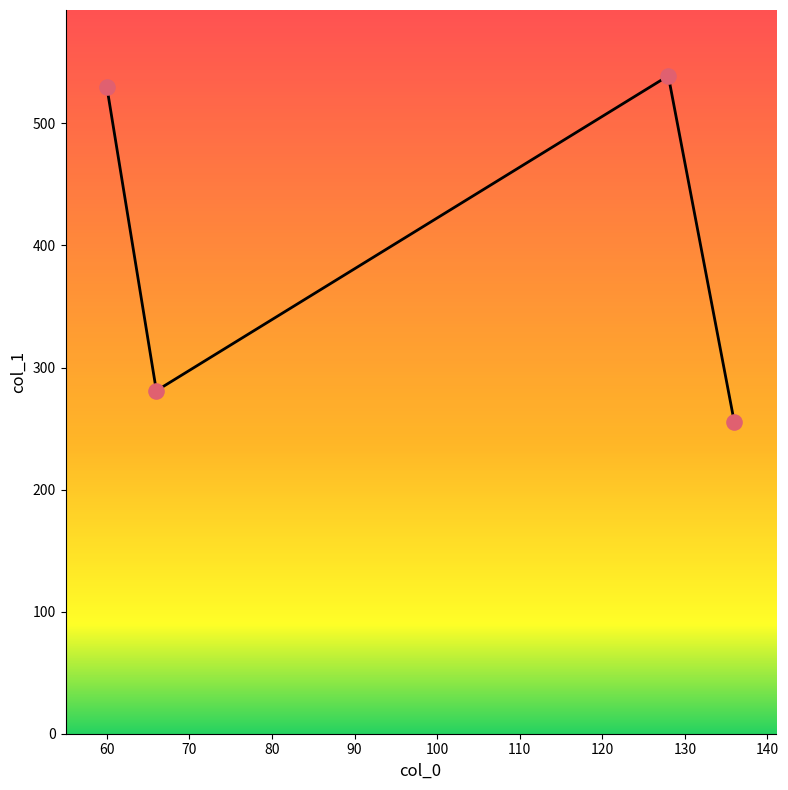

What is the maximum value shown in the chart?

539